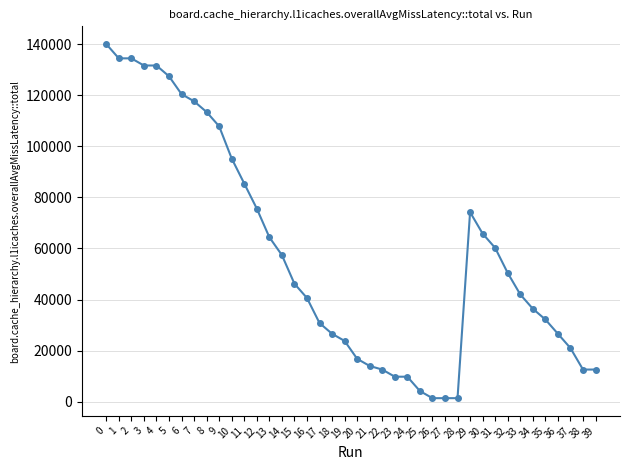

Is it true that the value at 33 is 16035?

False